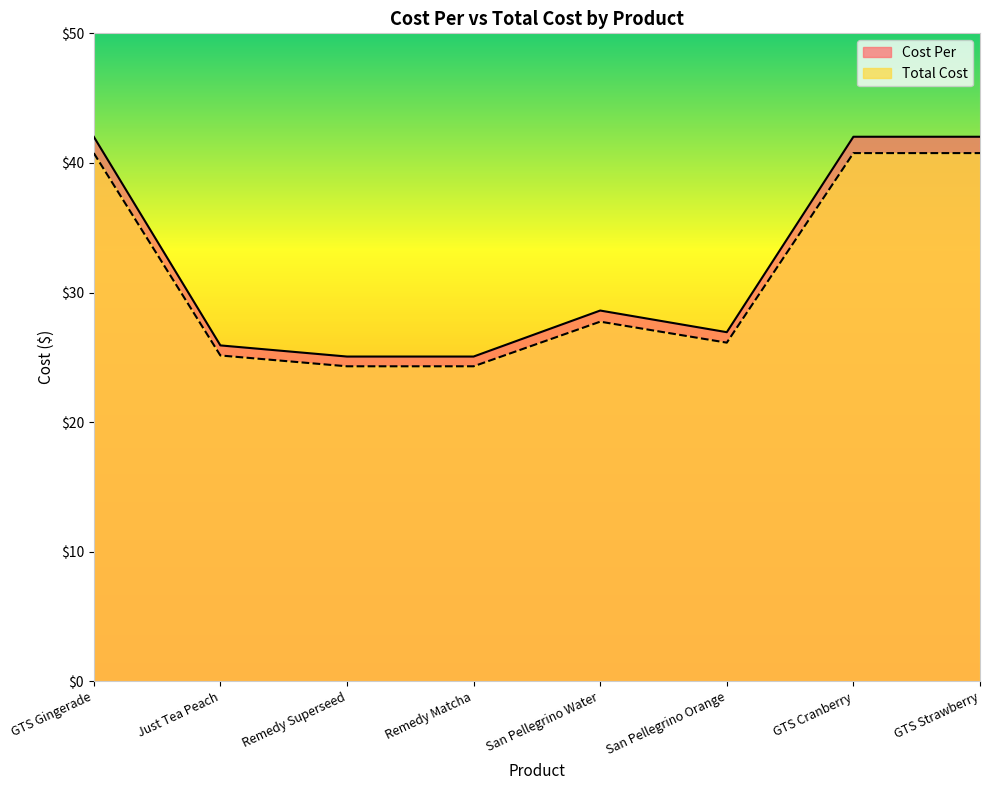

The value of Cost Per at GTS Cranberry is 27.0. True or false?

False